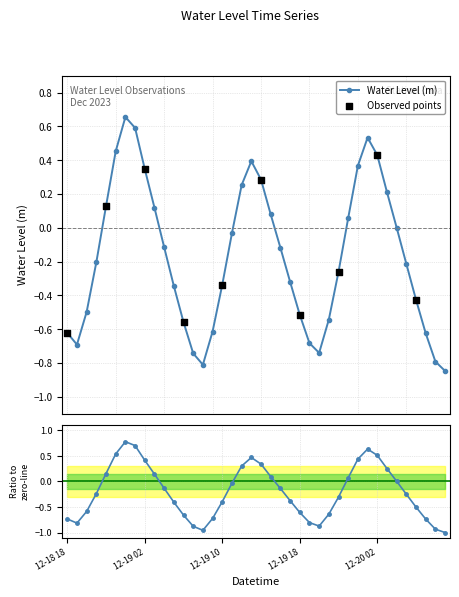

Which has a higher value, 2023-12-19 20:00 or 2023-12-19 10:00?

2023-12-19 10:00